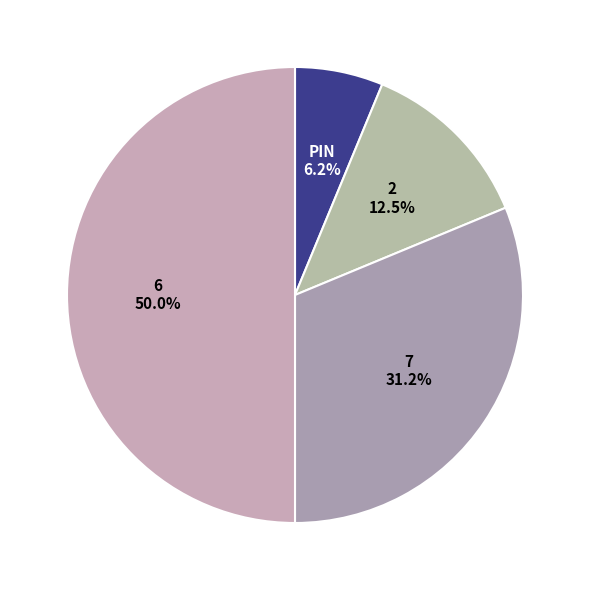

To the nearest percent, what is the difference between the largest and smallest slice percentages?

44%